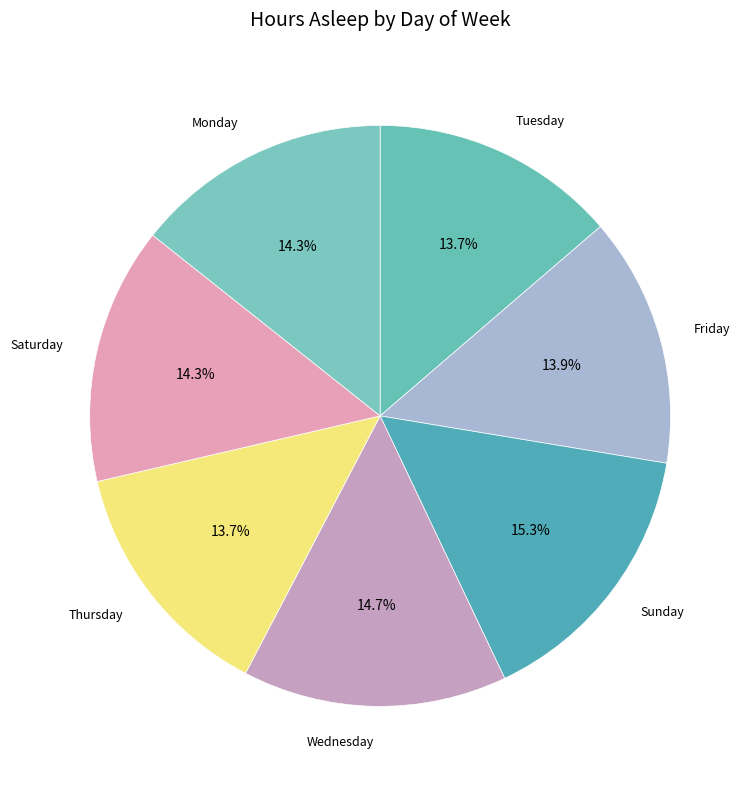

How many segments does this pie chart have?

7